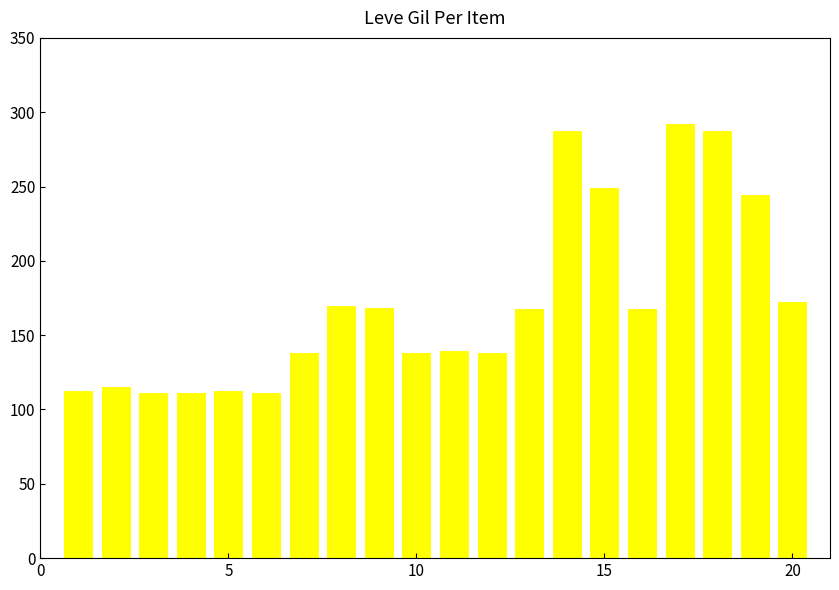

What is the difference between the second highest and second lowest values?

176